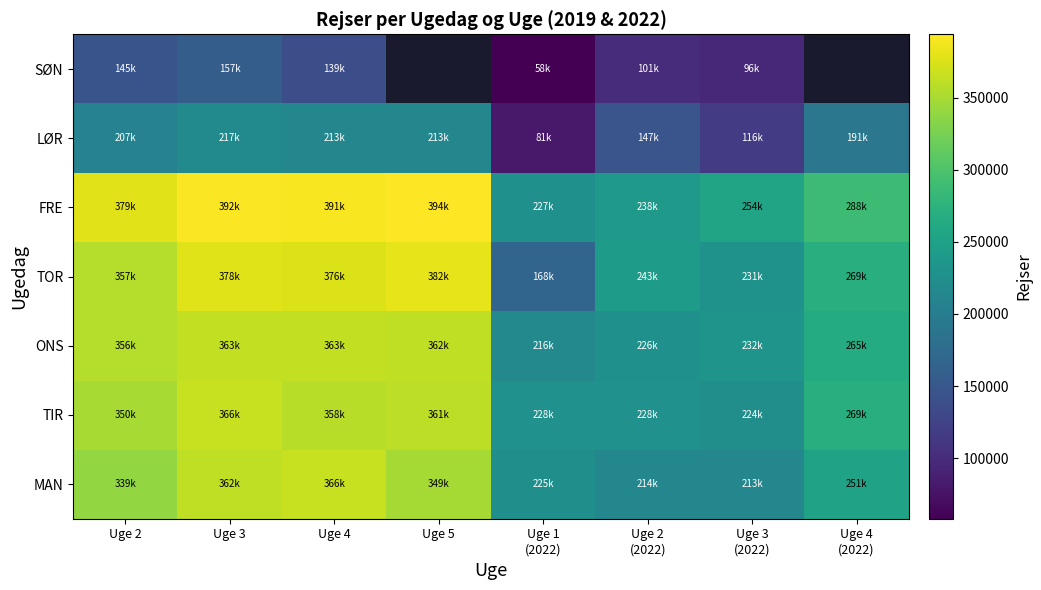

Which has a higher value, Uge 3 or Uge 4
(2022)?

Uge 3